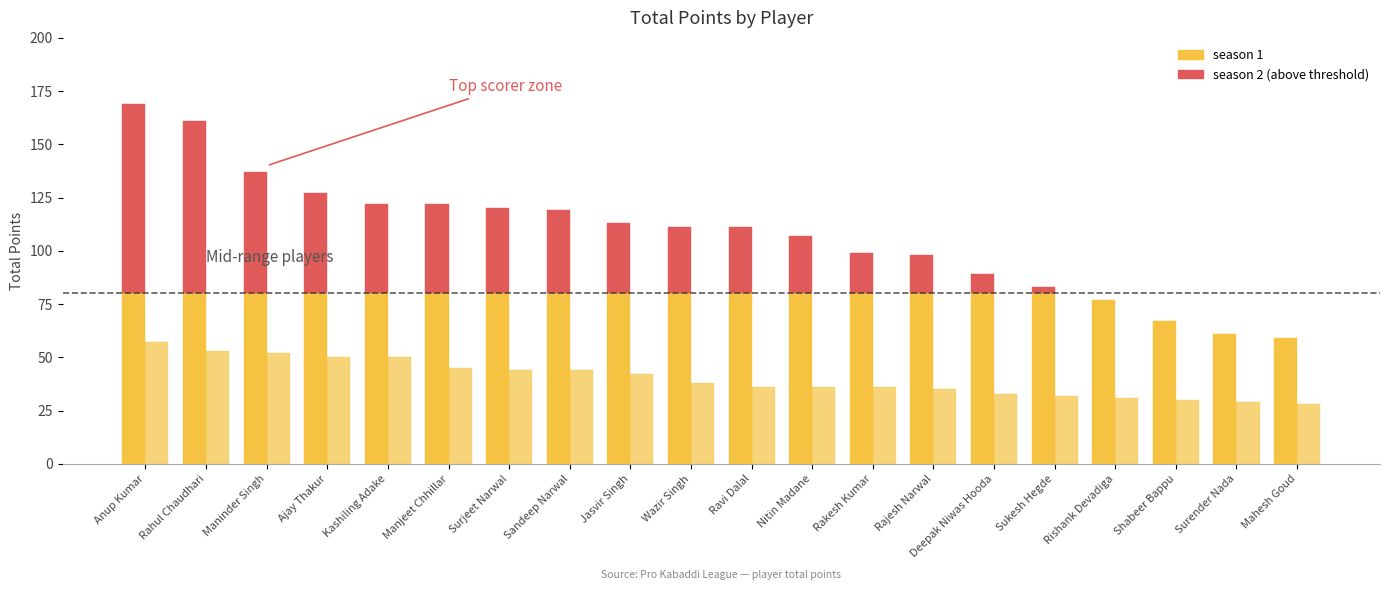

True or false: season 1 has a value of 72 at Surjeet Narwal.

False